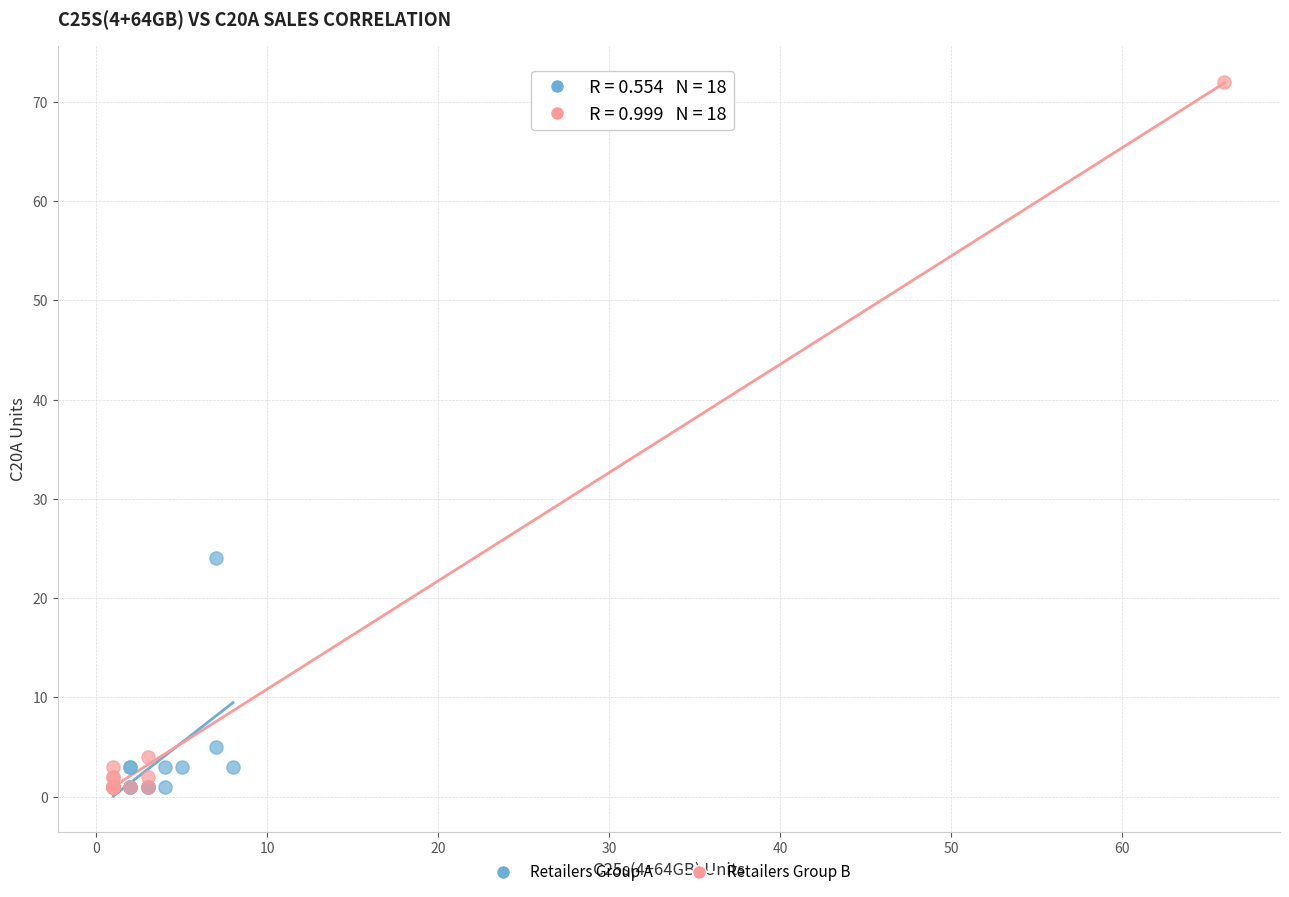

Which series has the widest spread of Y values?

Retailers Group B